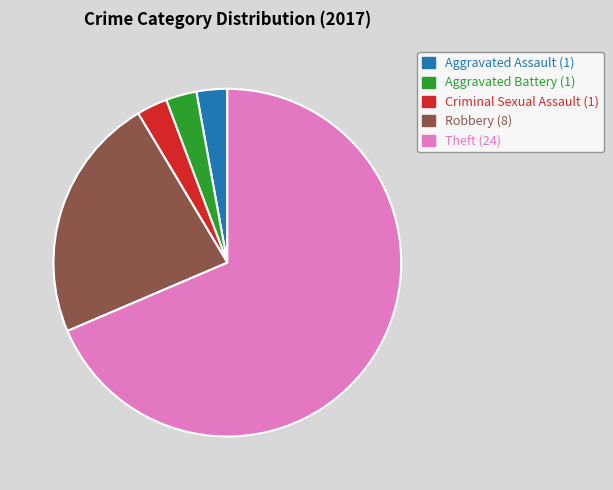

Does any single category account for the majority?

Yes